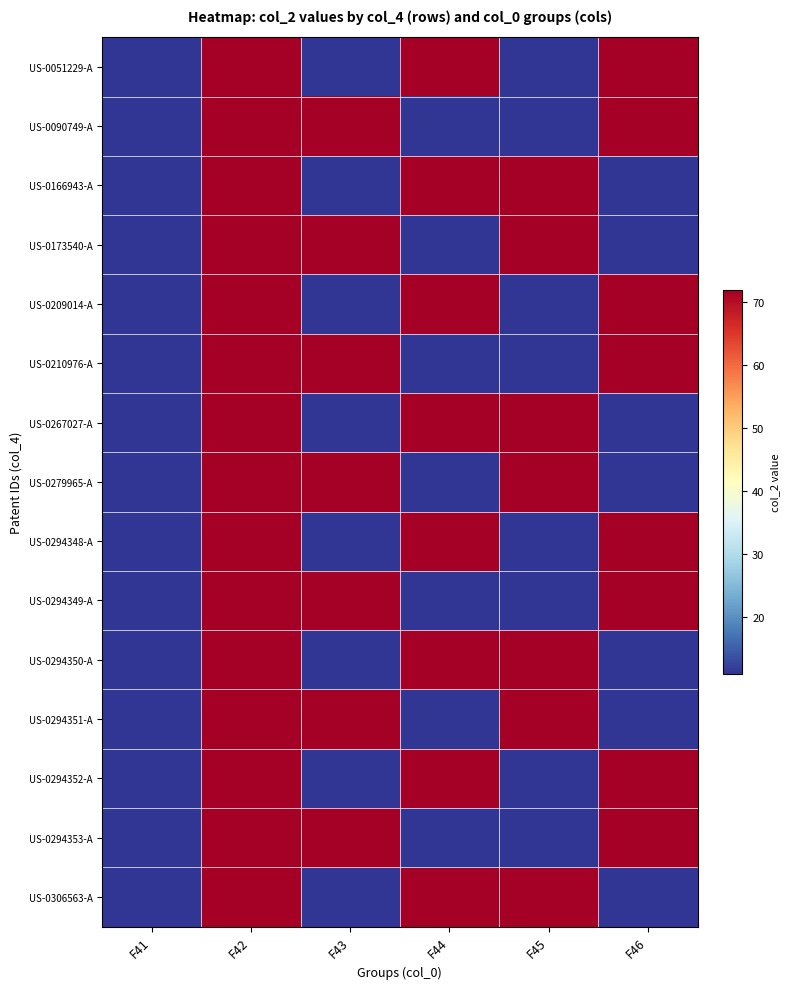

Reading left to right, list all the values displayed in this chart.

US-0051229-A: F41=11	F42=72	F43=11	F44=72	F45=11	F46=72
US-0090749-A: F41=11	F42=72	F43=72	F44=11	F45=11	F46=72
US-0166943-A: F41=11	F42=72	F43=11	F44=72	F45=72	F46=11
US-0173540-A: F41=11	F42=72	F43=72	F44=11	F45=72	F46=11
US-0209014-A: F41=11	F42=72	F43=11	F44=72	F45=11	F46=72
US-0210976-A: F41=11	F42=72	F43=72	F44=11	F45=11	F46=72
US-0267027-A: F41=11	F42=72	F43=11	F44=72	F45=72	F46=11
US-0279965-A: F41=11	F42=72	F43=72	F44=11	F45=72	F46=11
US-0294348-A: F41=11	F42=72	F43=11	F44=72	F45=11	F46=72
US-0294349-A: F41=11	F42=72	F43=72	F44=11	F45=11	F46=72
US-0294350-A: F41=11	F42=72	F43=11	F44=72	F45=72	F46=11
US-0294351-A: F41=11	F42=72	F43=72	F44=11	F45=72	F46=11
US-0294352-A: F41=11	F42=72	F43=11	F44=72	F45=11	F46=72
US-0294353-A: F41=11	F42=72	F43=72	F44=11	F45=11	F46=72
US-0306563-A: F41=11	F42=72	F43=11	F44=72	F45=72	F46=11